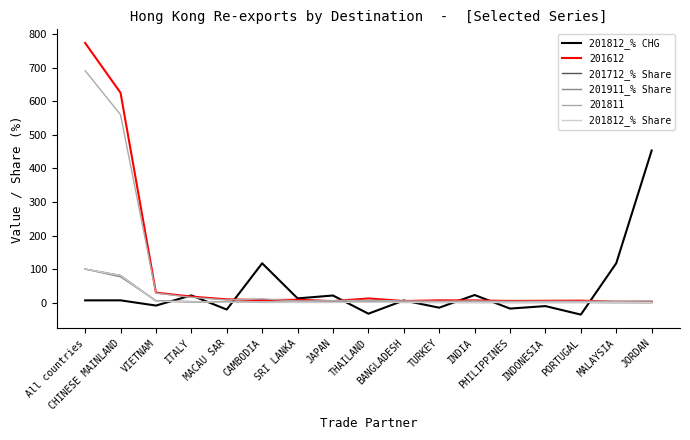

What is the minimum value shown in the chart?

-35.7